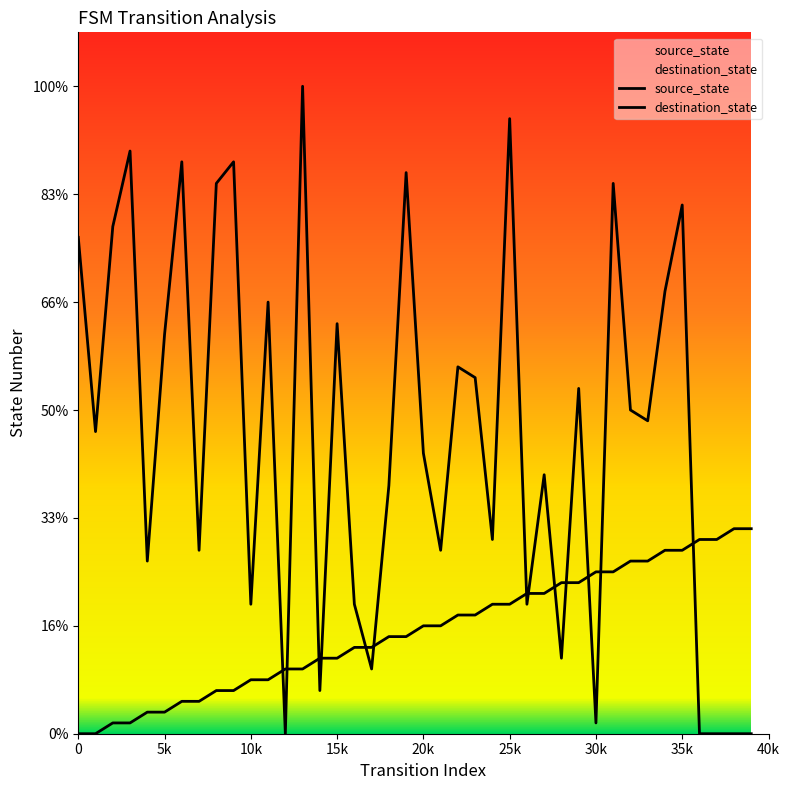

At how many categories does at least one series exceed 49?

8